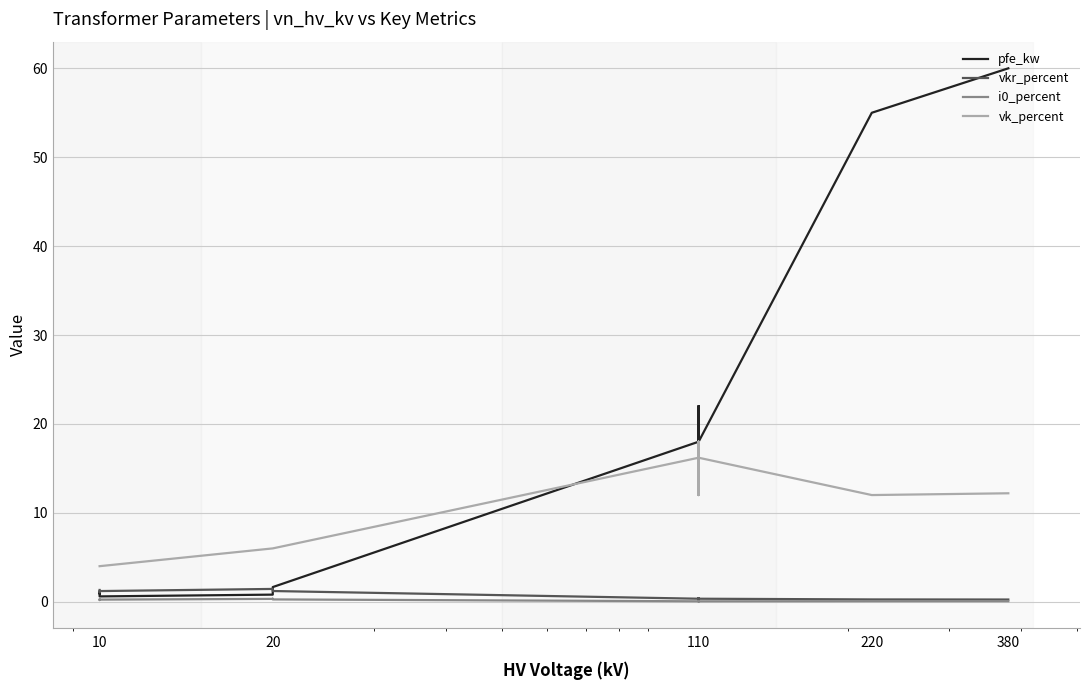

What is the difference between the second highest and minimum values in the pfe_kw series?

54.4